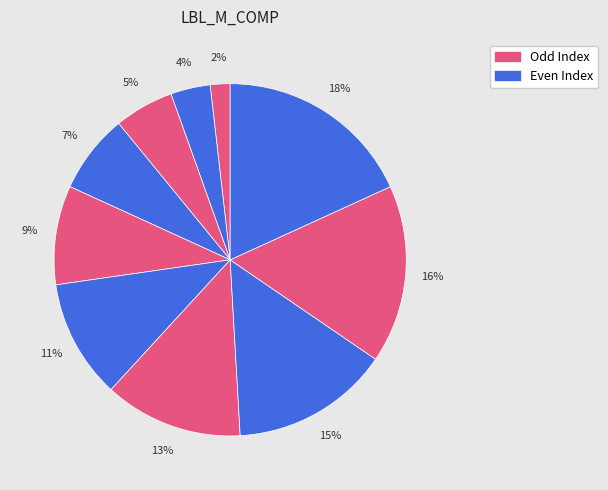

How many slices are in this pie chart?

10